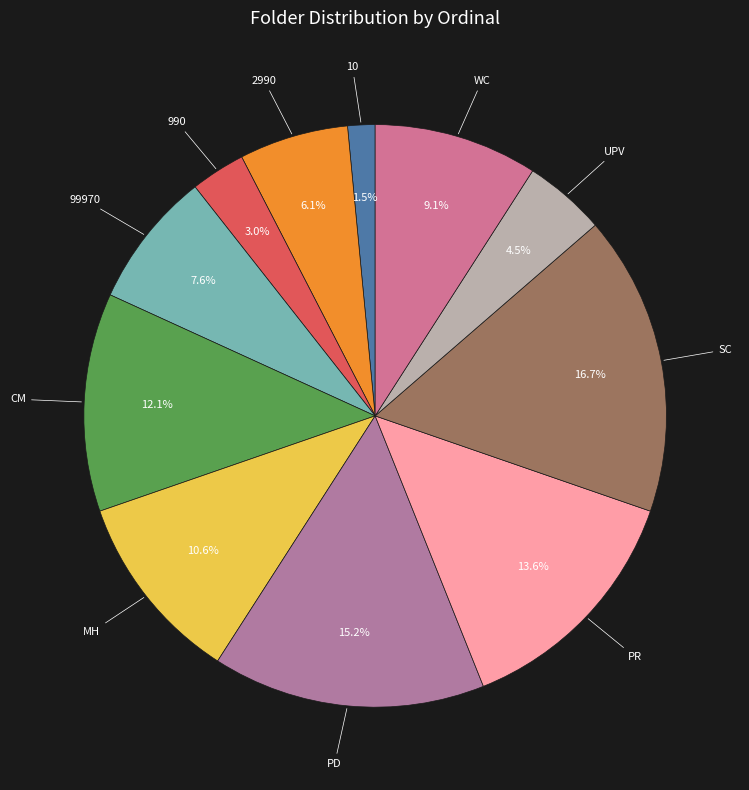

Count the number of slices in the pie.

11